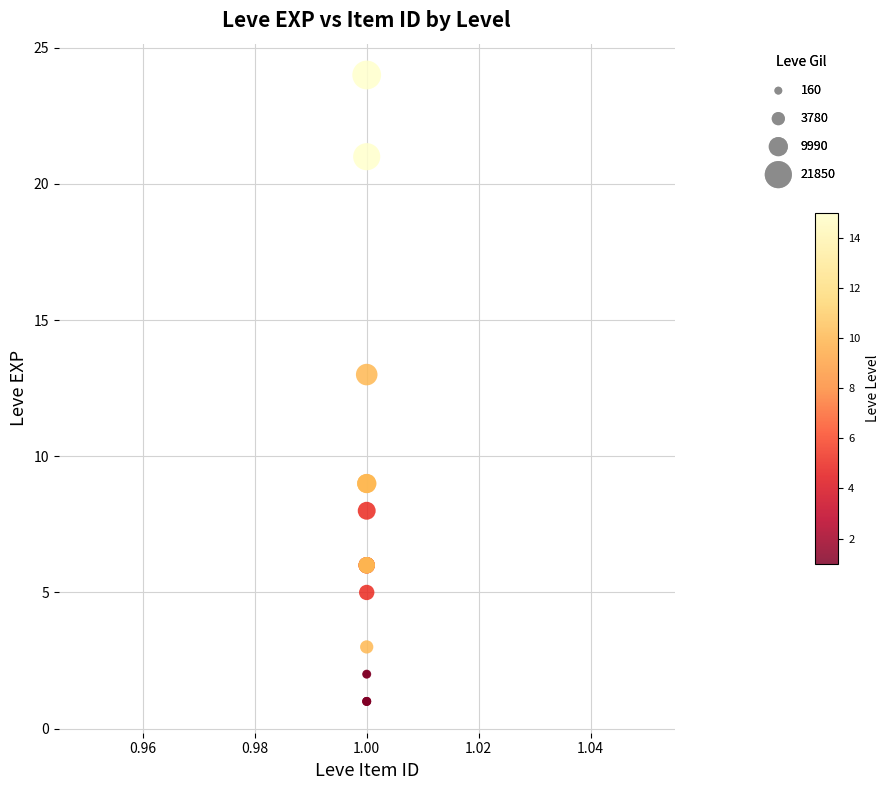

What Y value in the scatter plot is closest to 12?

13